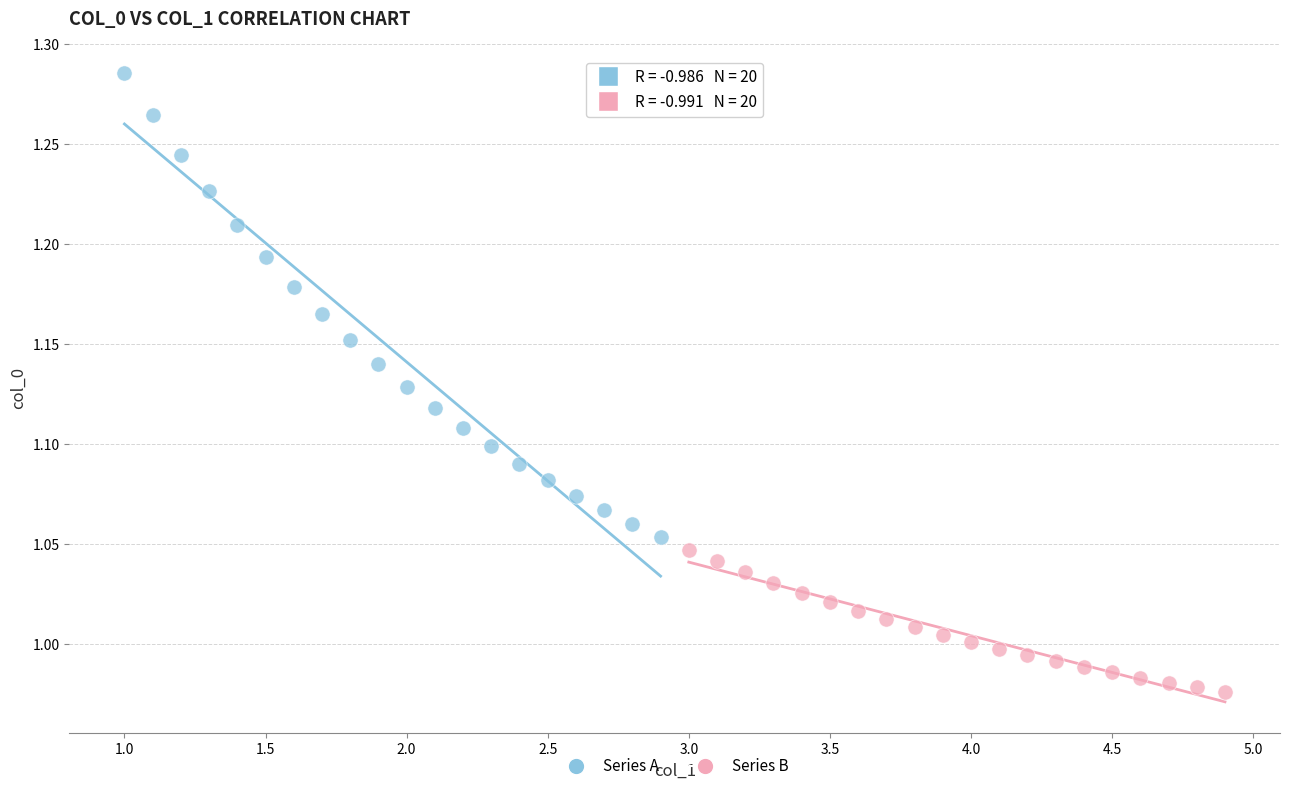

Which series reaches the maximum Y coordinate?

Series A